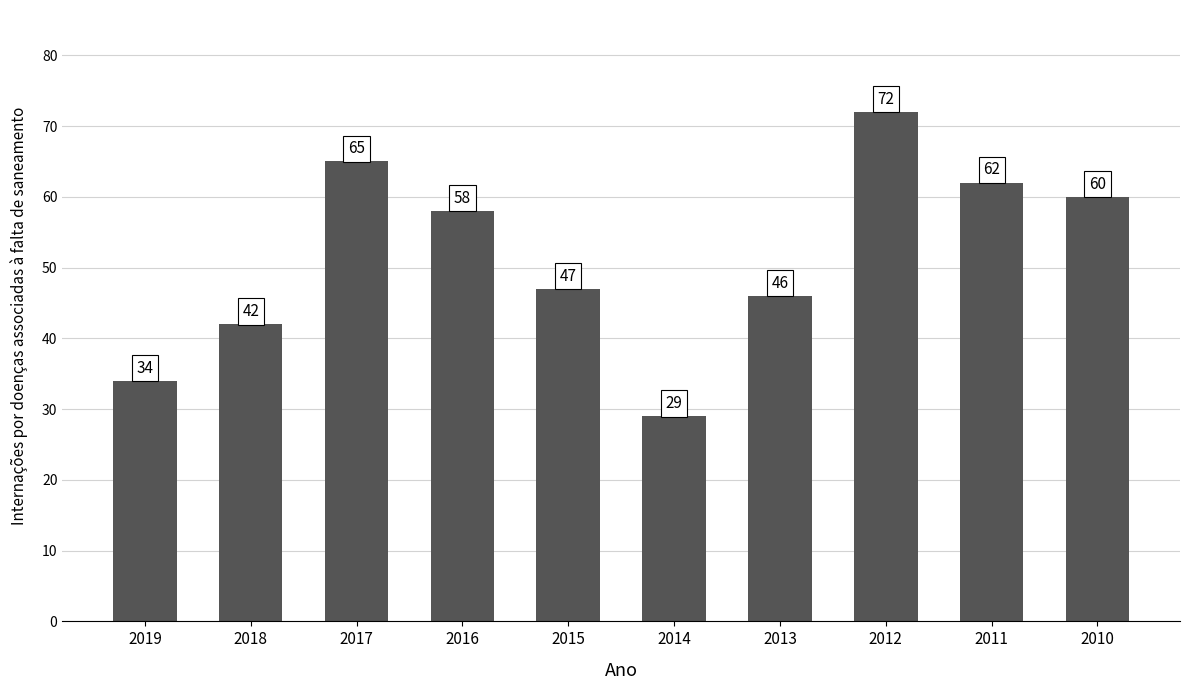

True or false: the data shows 14 at 2015.

False